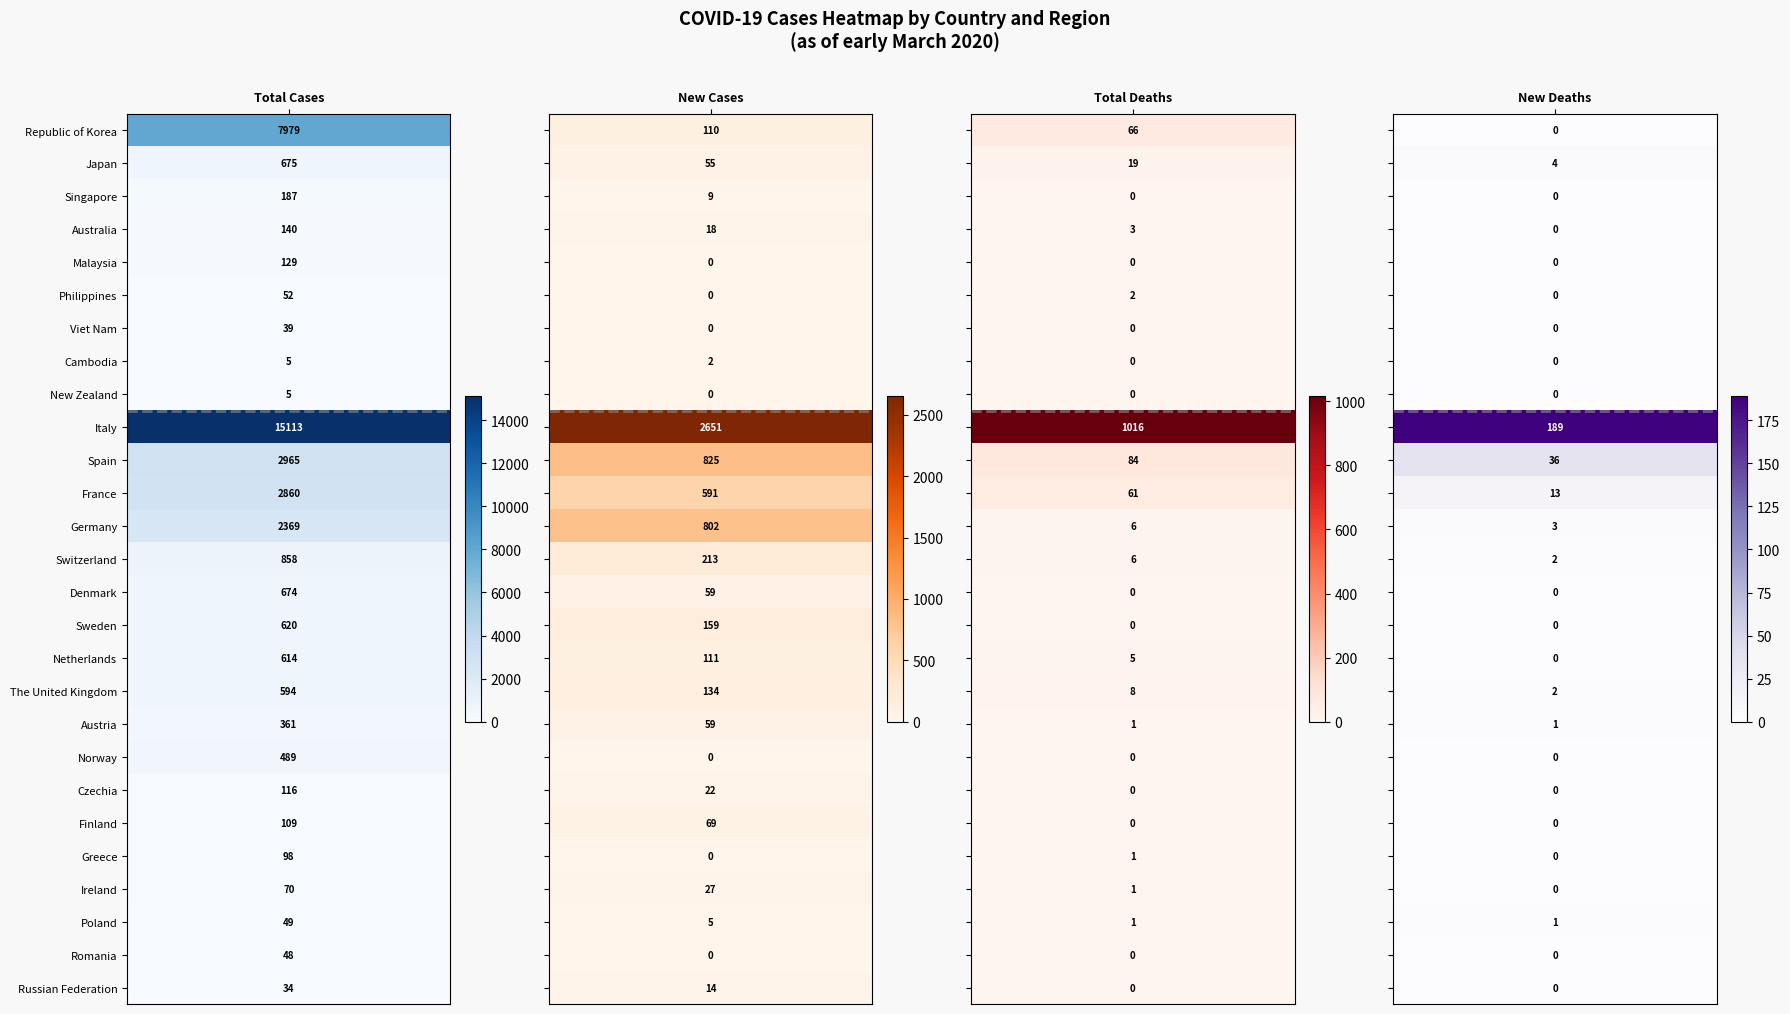

Which series has the largest total across all categories?

Italy